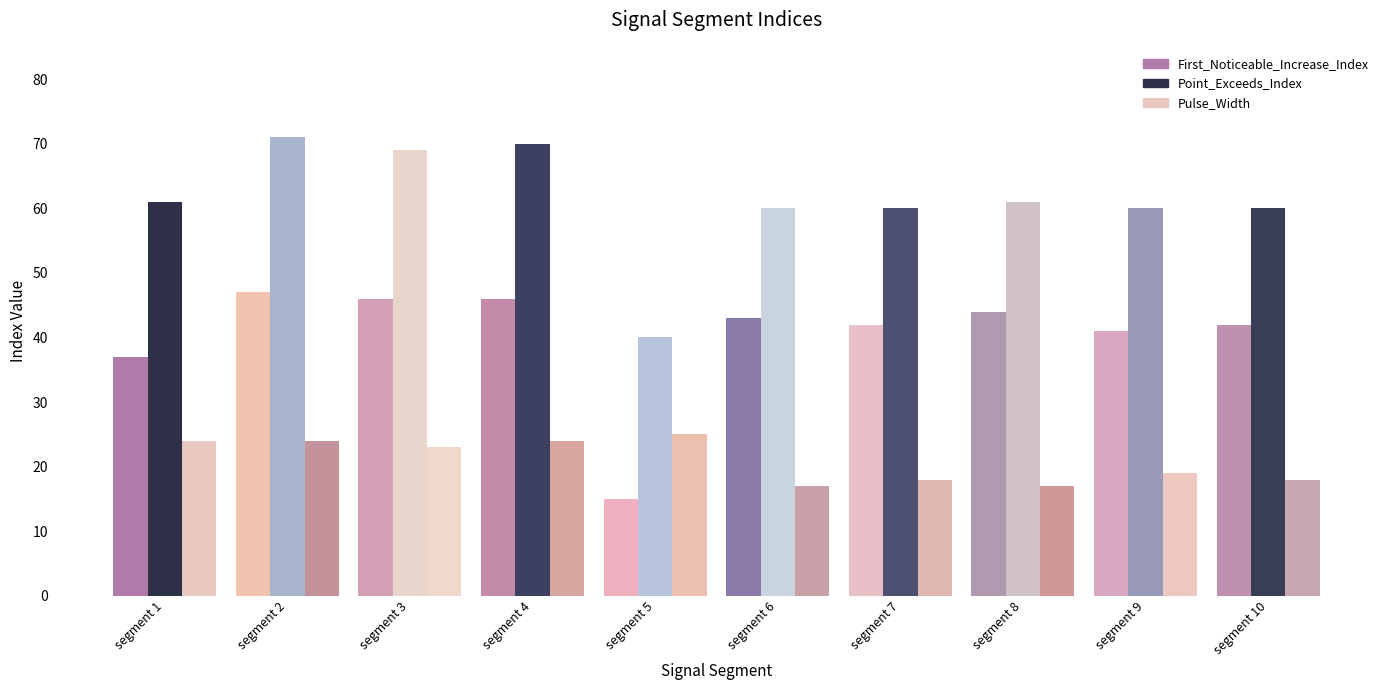

Is it true that First_Noticeable_Increase_Index equals 43 at segment 6?

True